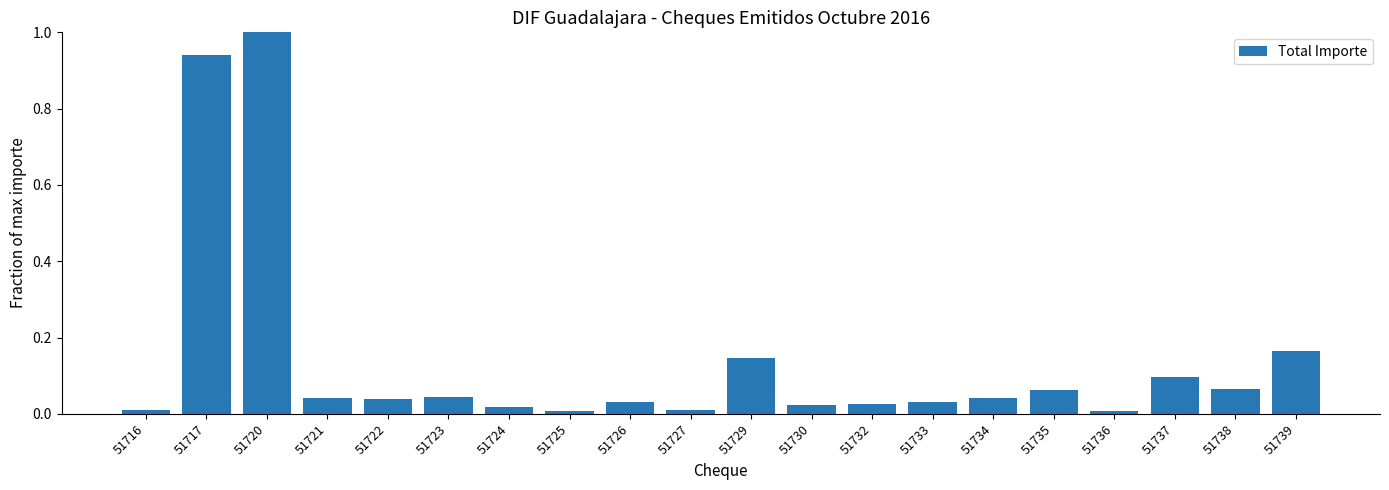

Which category has the highest value across all series?

51720